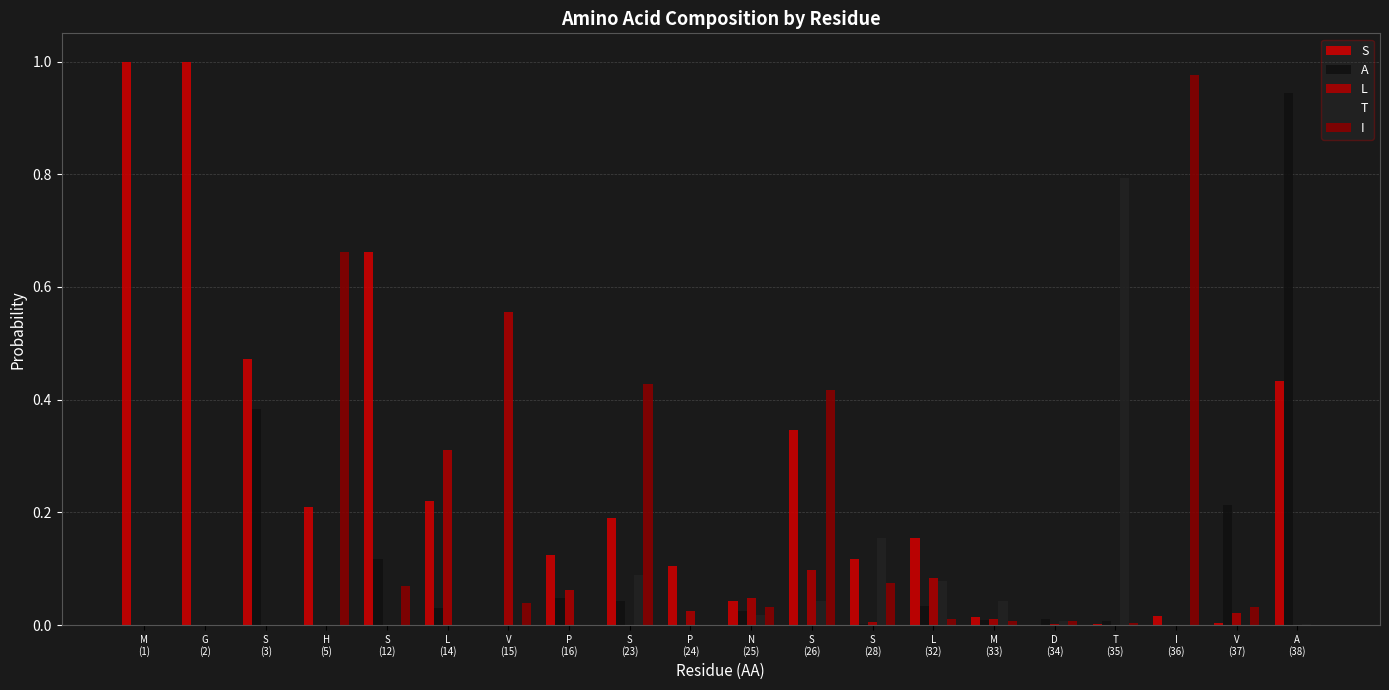

The T series shows 0.0 at I
(36). True or false?

True